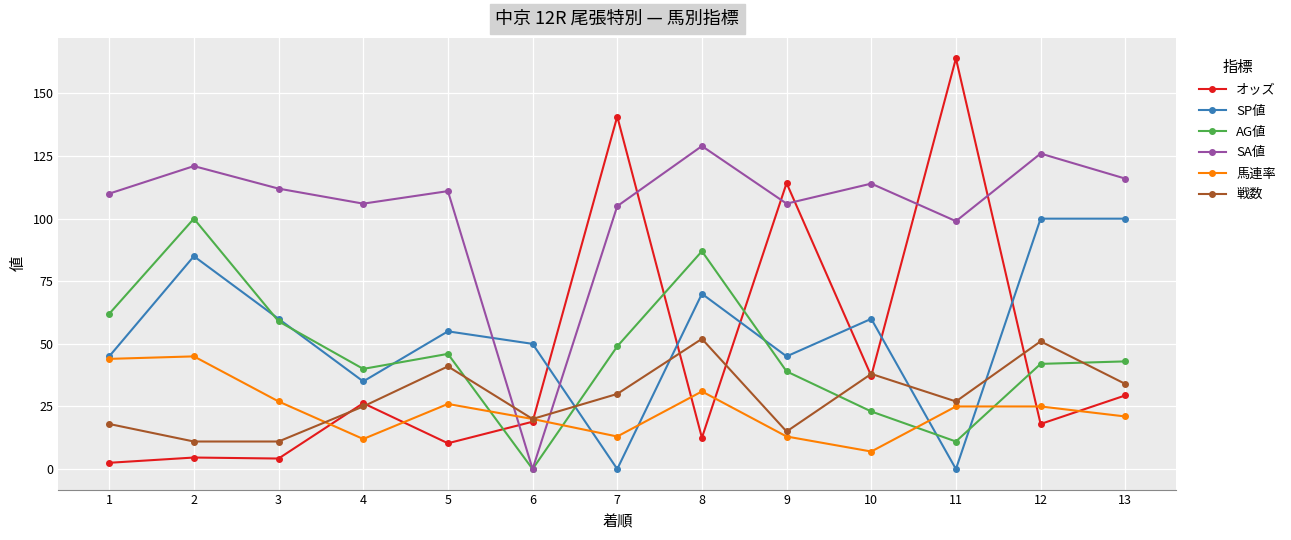

At how many categories does at least one series exceed 64?

12